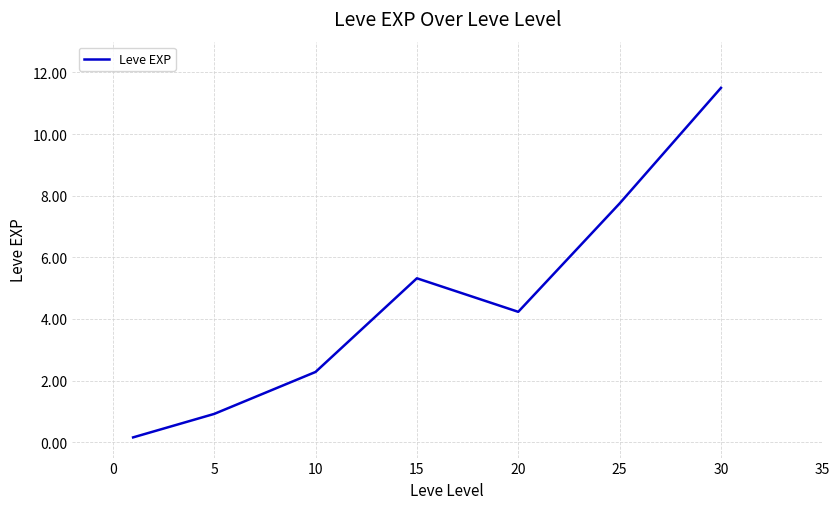

How many interior local peaks (higher than both neighbors) does the data have?

1